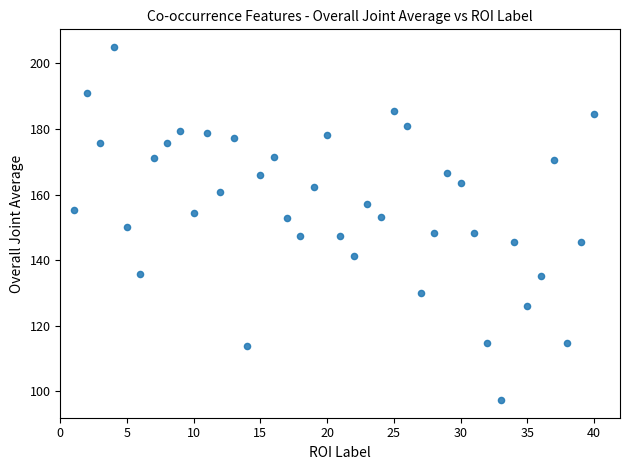

What is the range of Y values (max minus min)?

107.6